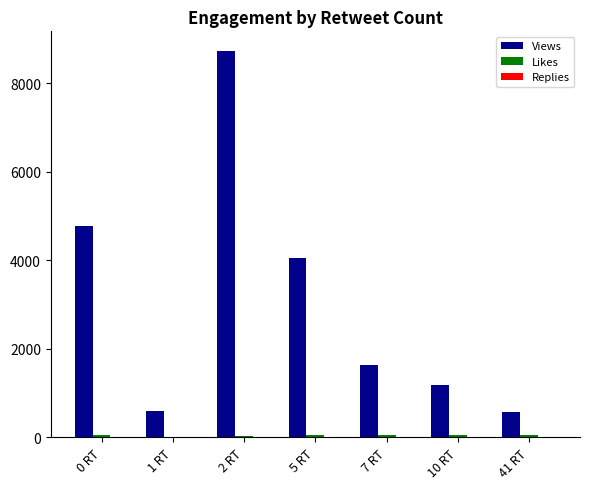

Which category has the highest value across all series?

2 RT